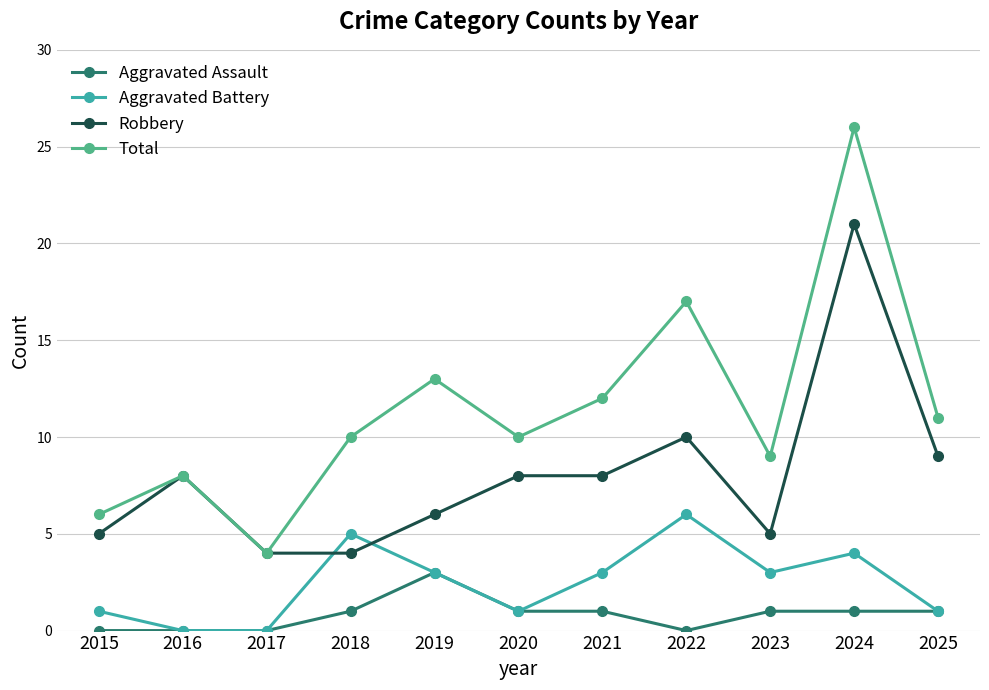

List the series in order of their peak value, lowest first.

Aggravated Assault, Aggravated Battery, Robbery, Total